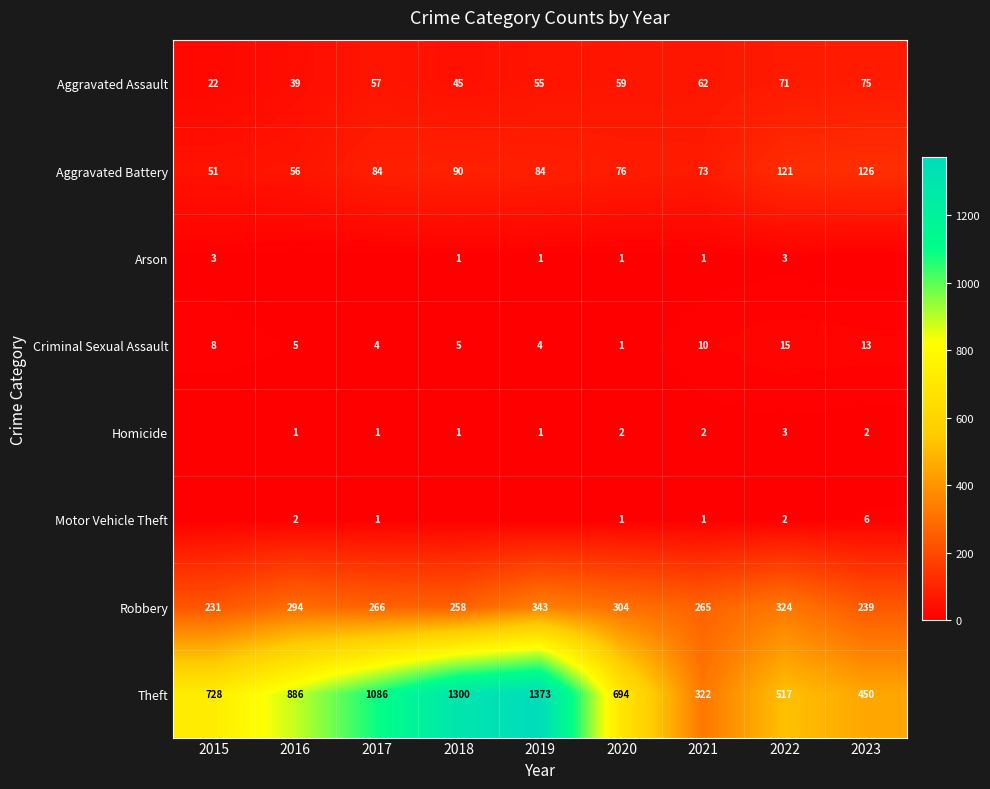

At which label is Robbery closest to 287?

2016